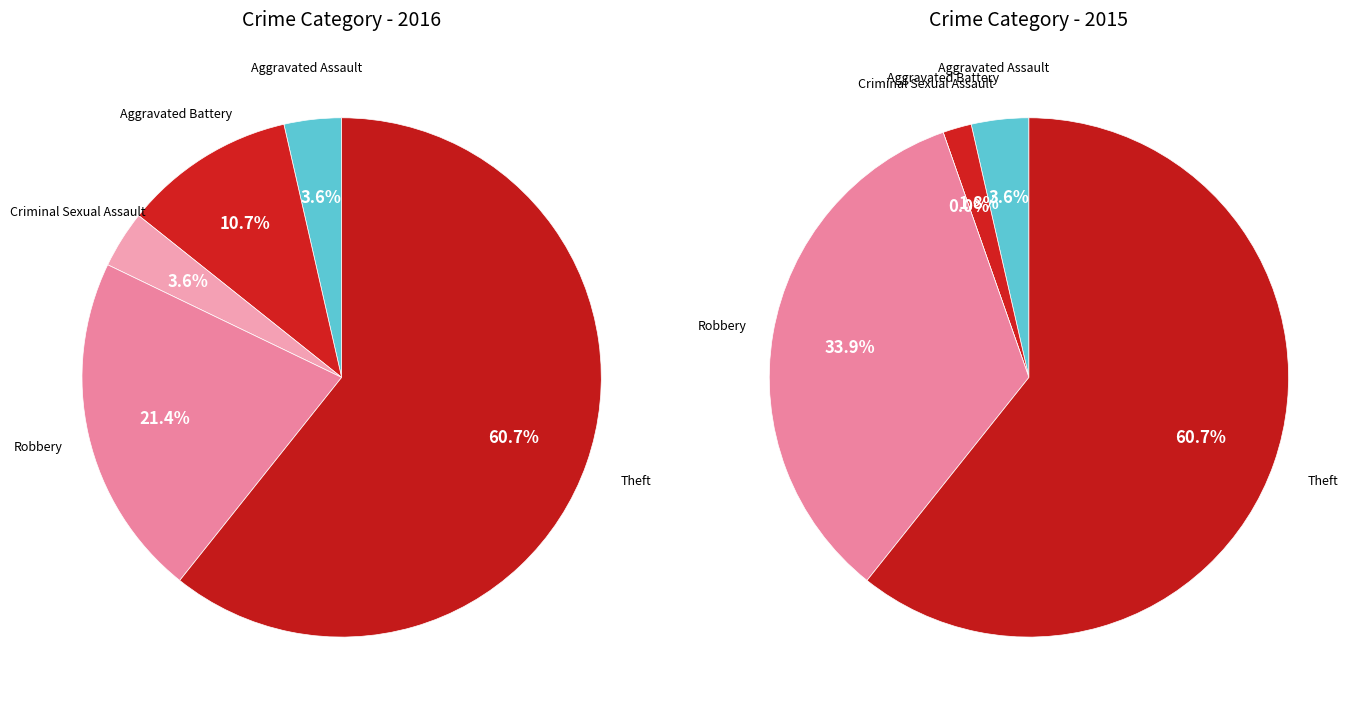

Does 4 account for over 50% of the chart?

Yes